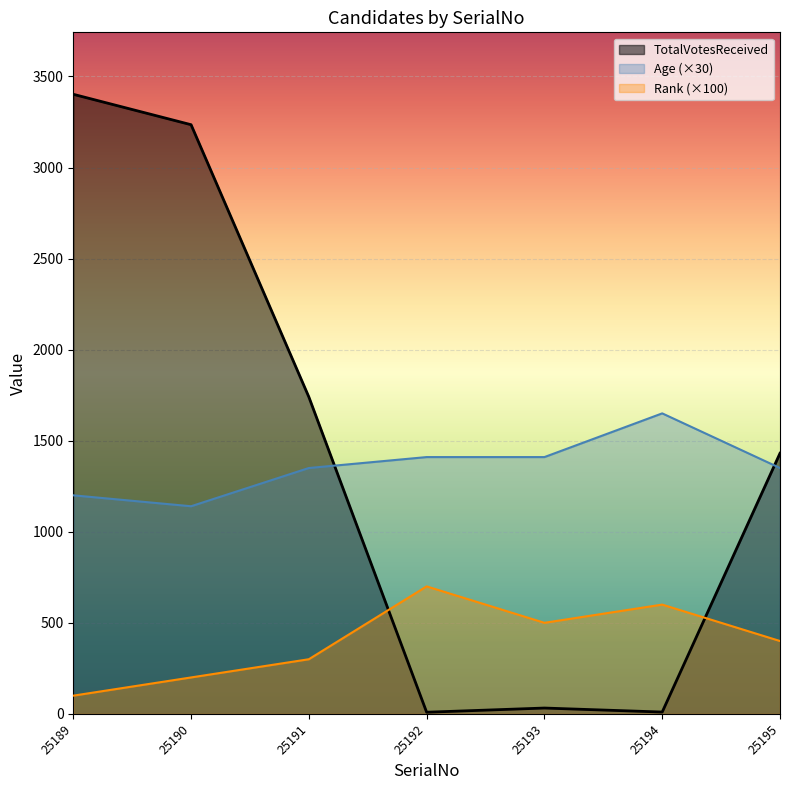

Read the TotalVotesReceived value at 25190, to the nearest 10.

3240